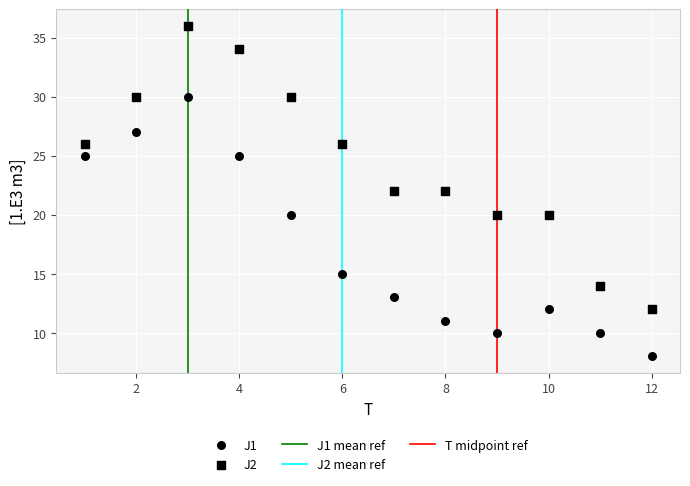

Count the number of points in this scatter plot.

24